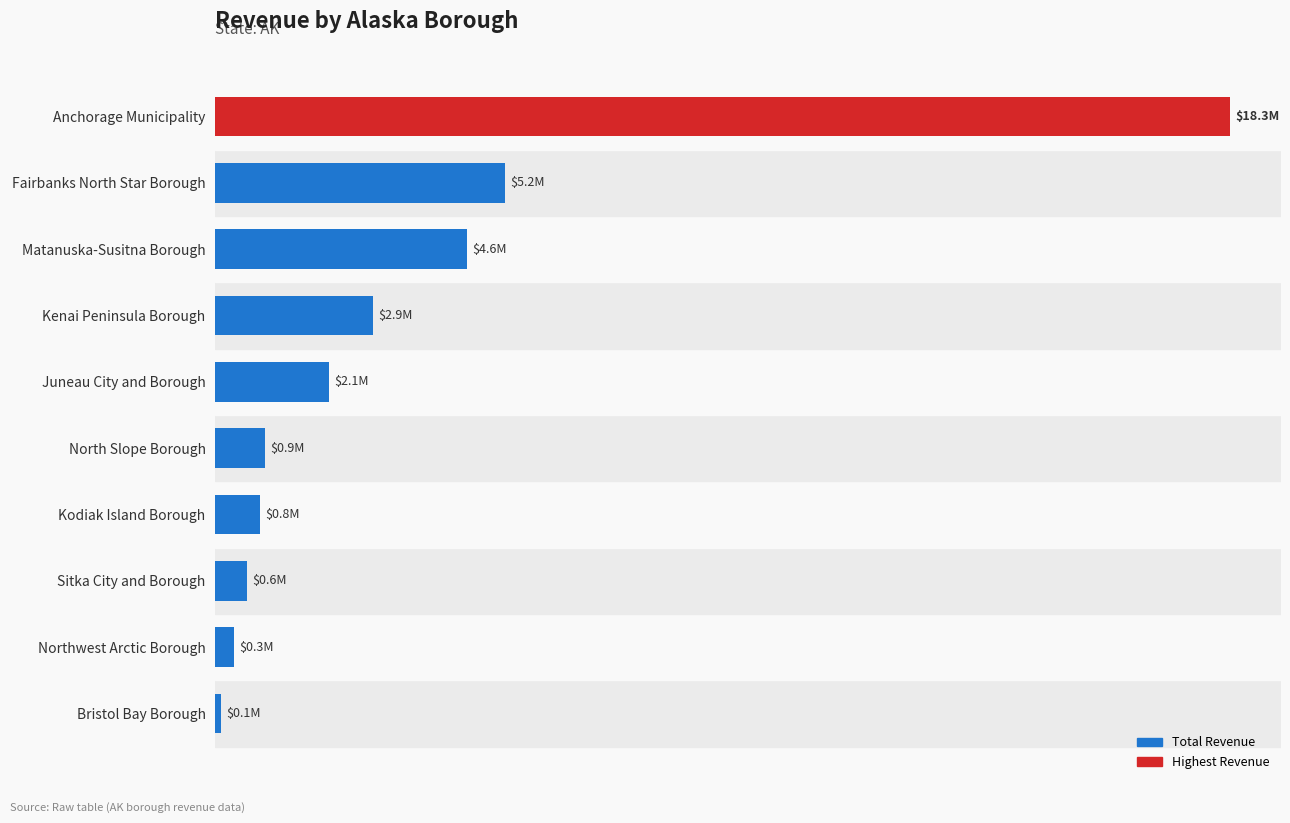

Are the bars horizontal?

Yes